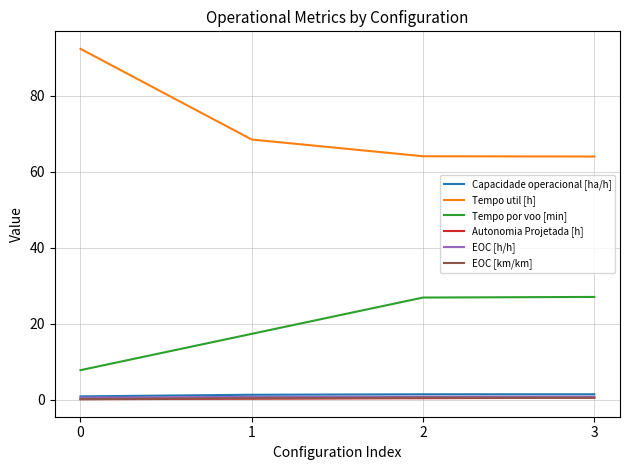

What is the approximate value of Capacidade operacional [ha/h] at 0?

0.9